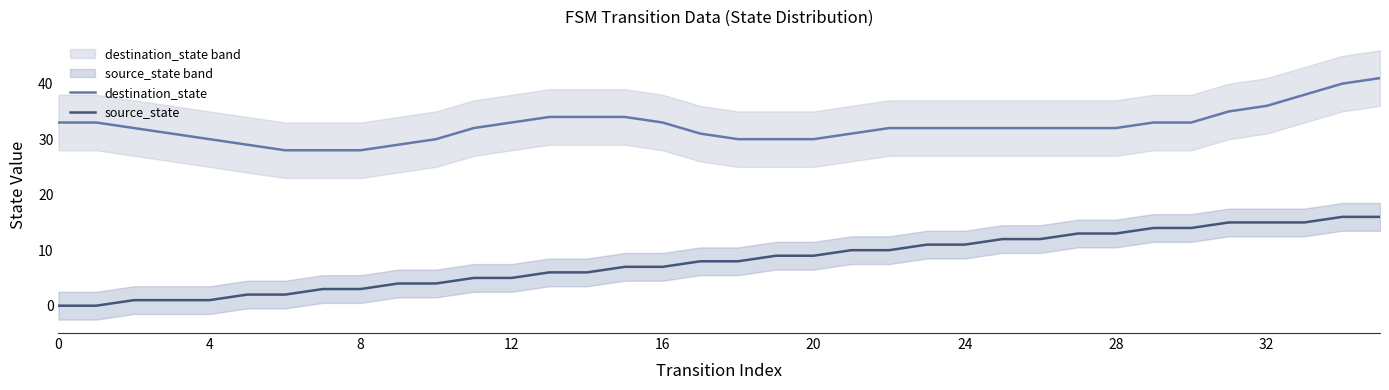

True or false: source_state has a value of 5 at 32.

False